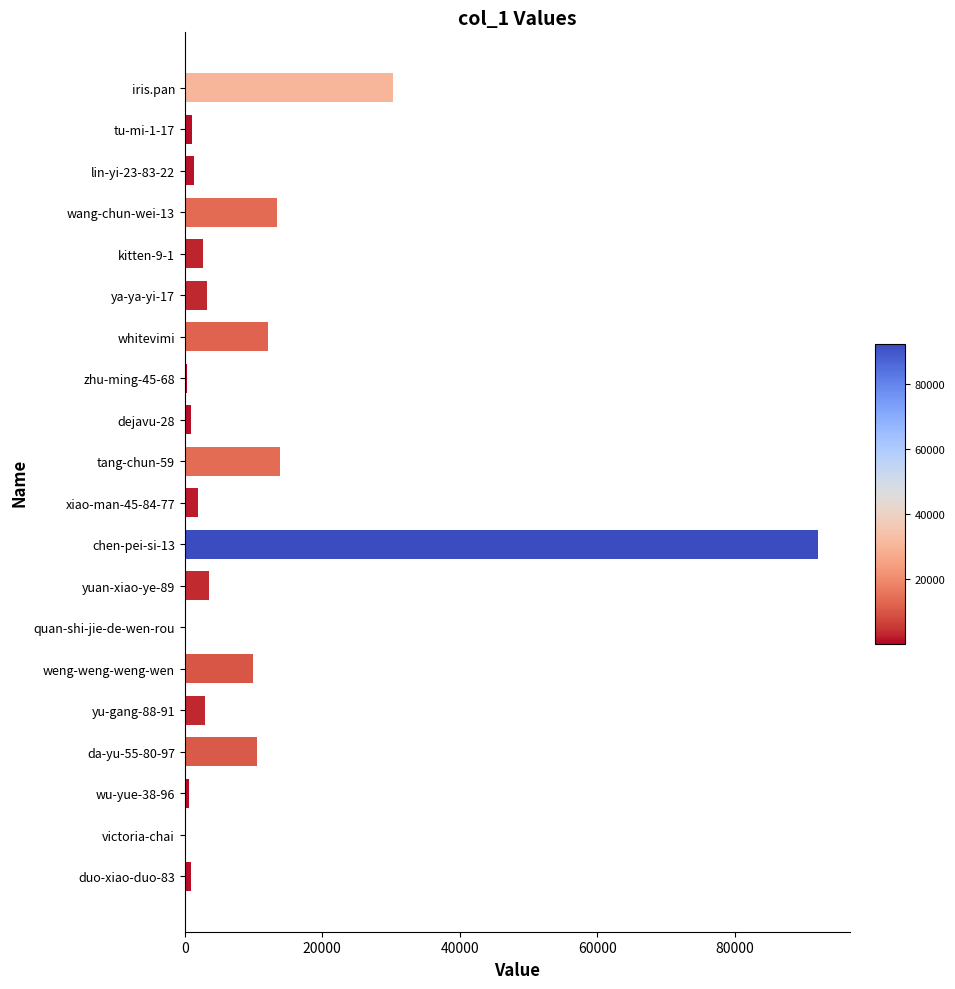

What is the sum of all values?

201657